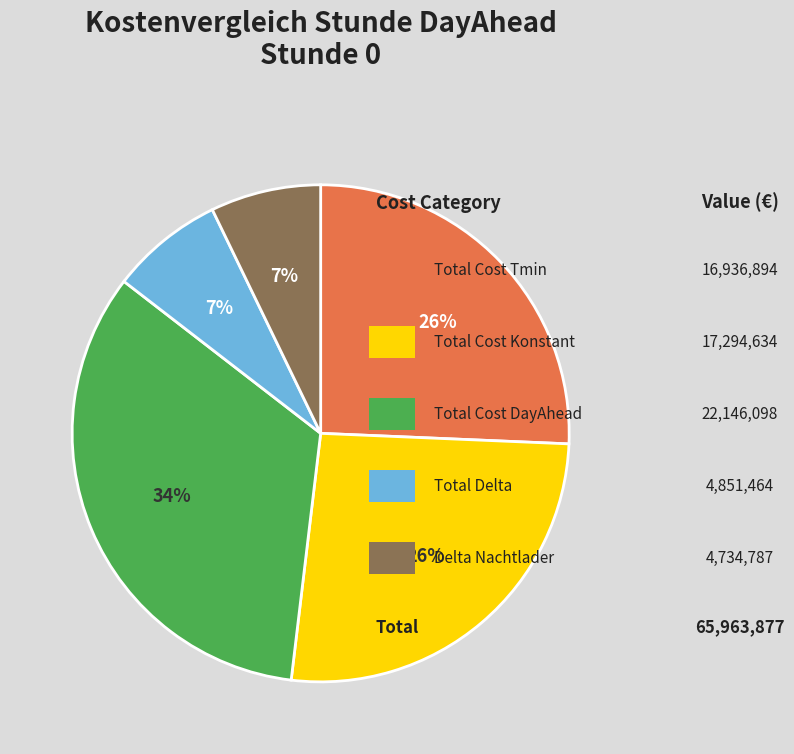

Is there a majority slice in this chart?

No